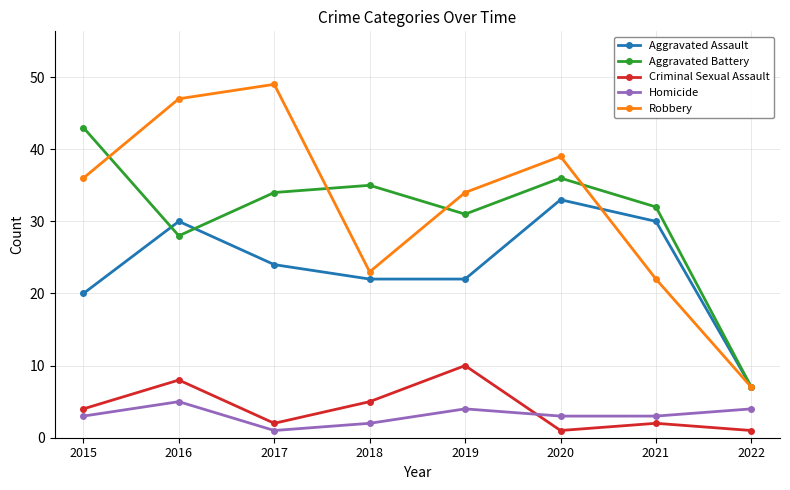

What value does the Robbery series have at 2021?

22